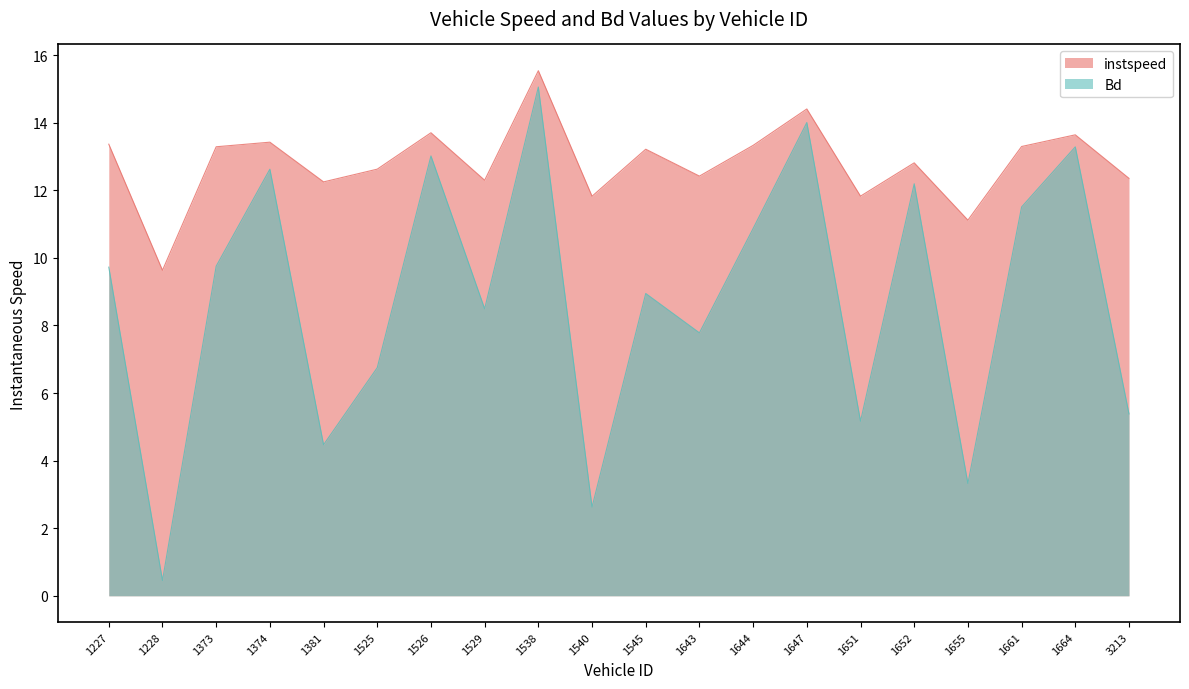

Between 1540 and 1529, which is larger?

1529